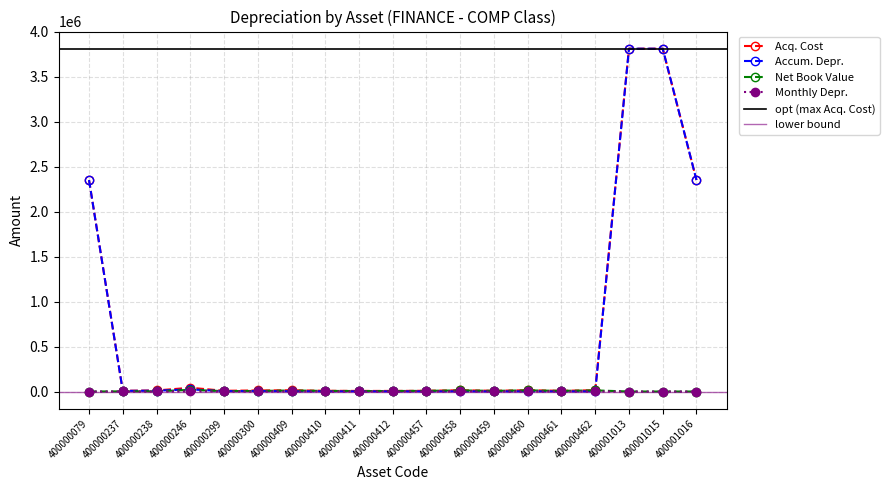

The value of Acq. Cost at 400001013 is 1596303.5. True or false?

False